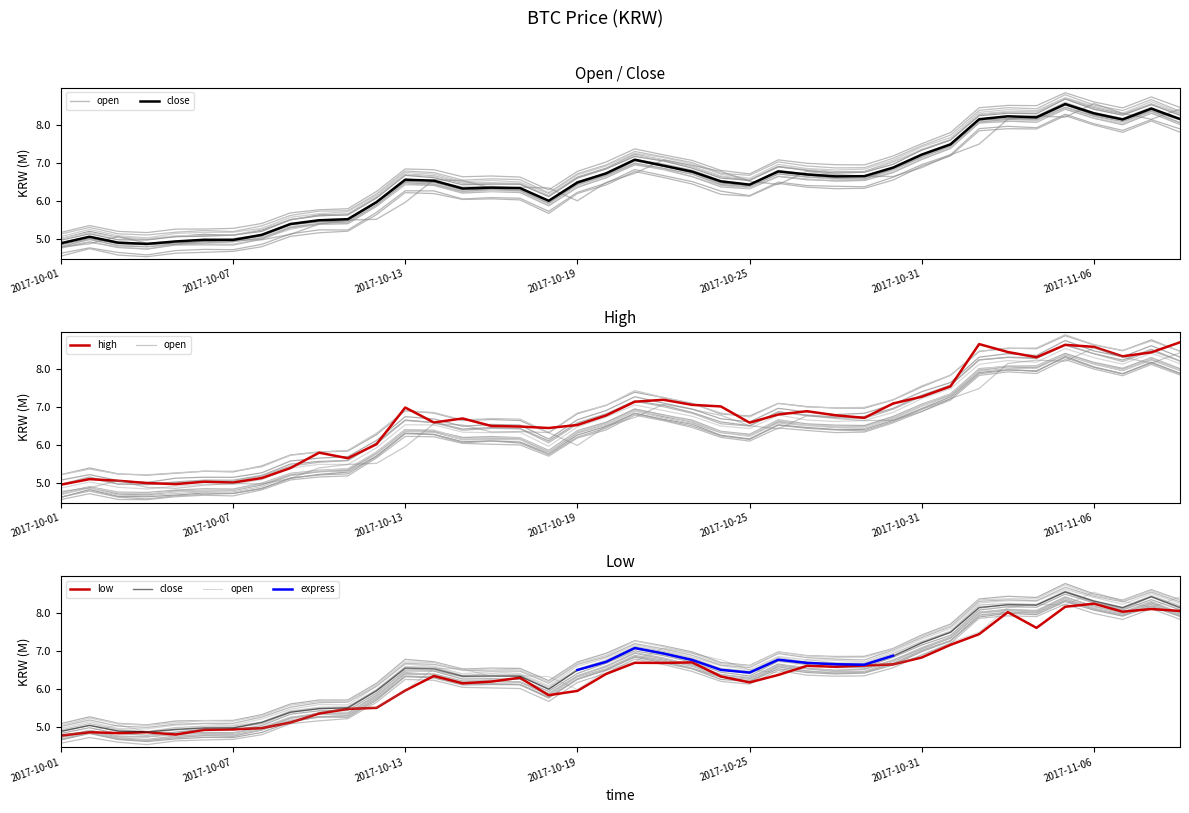

True or false: open and high intersect in this chart.

False